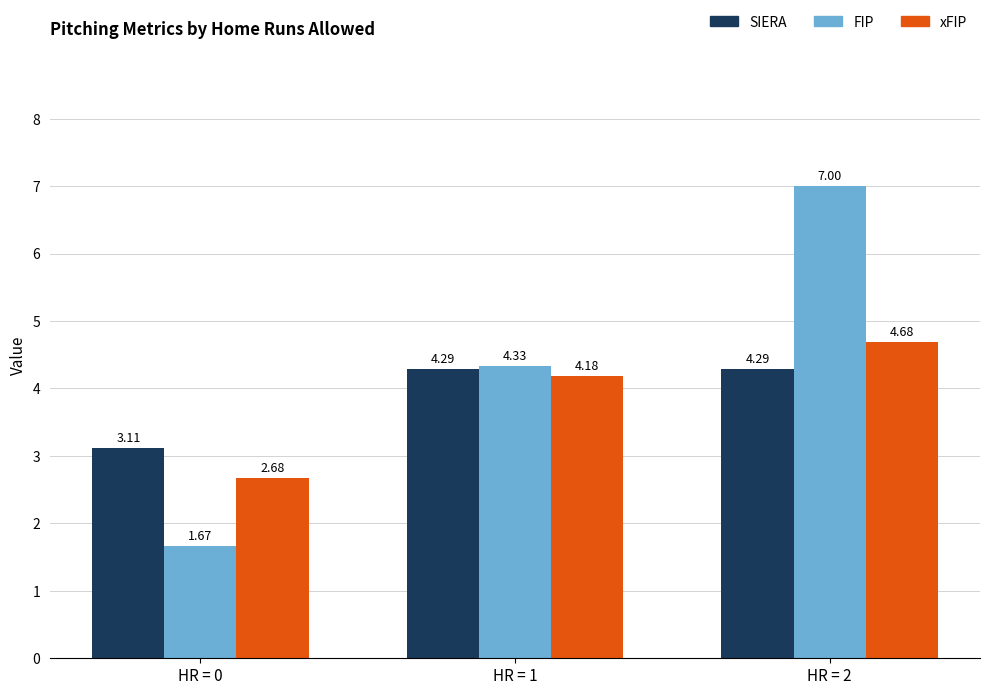

The value of FIP at HR = 2 is 7.0. True or false?

True